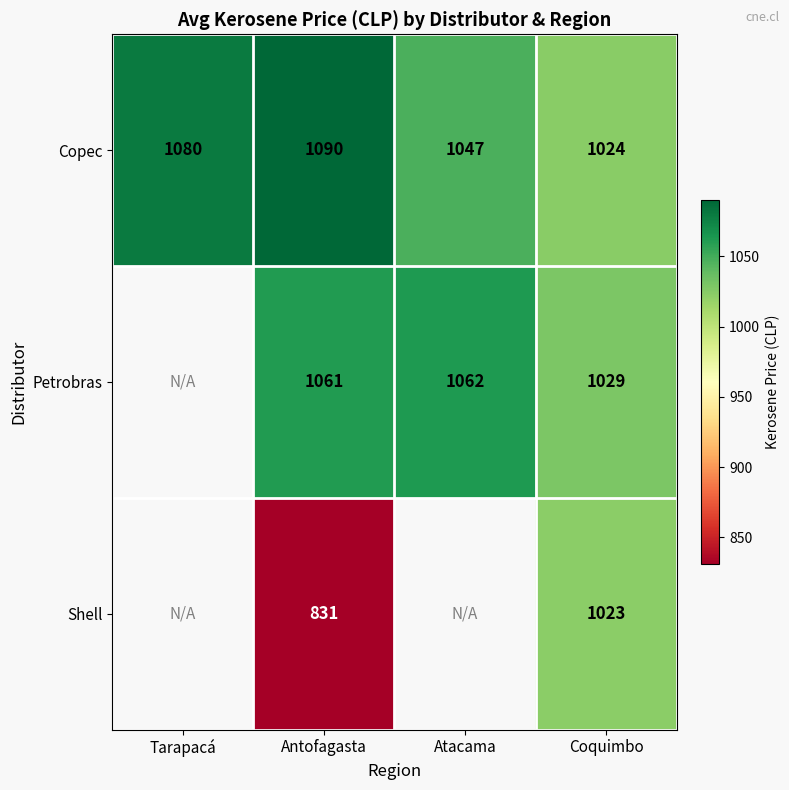

Is the value of Shell at Antofagasta greater than the value of Copec at Antofagasta?

No